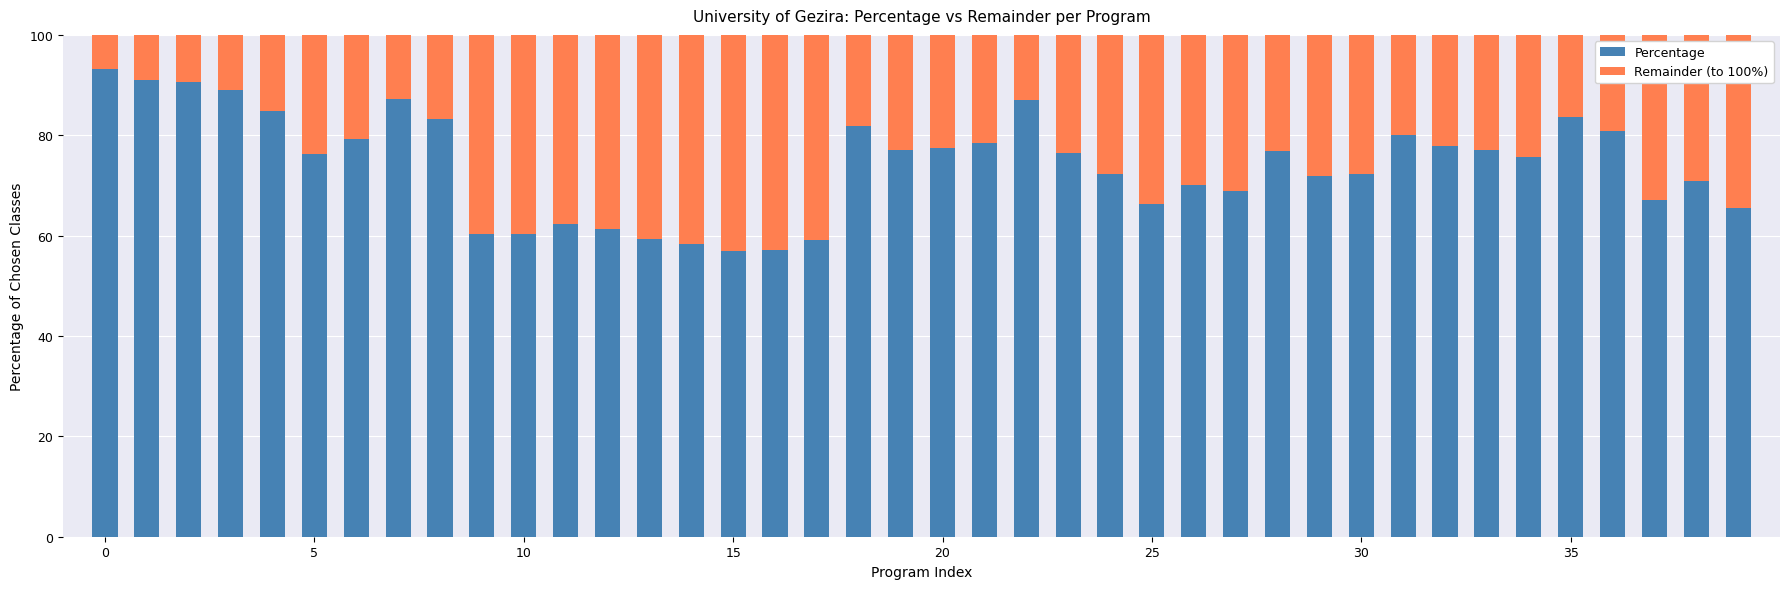

What is the lowest value of the Percentage series?

57.0